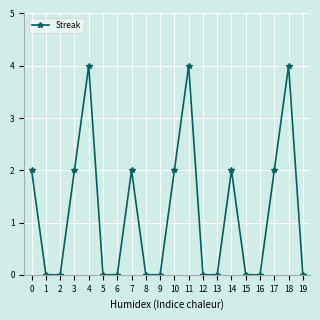

Which has a higher value, 15 or 17?

17